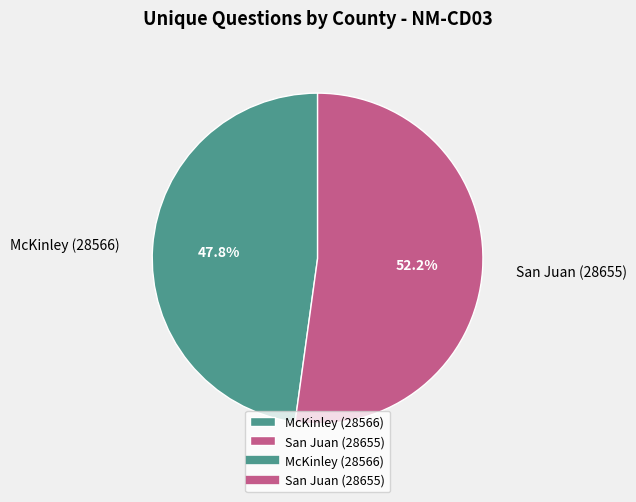

Does San Juan (28655) account for over 50% of the chart?

Yes